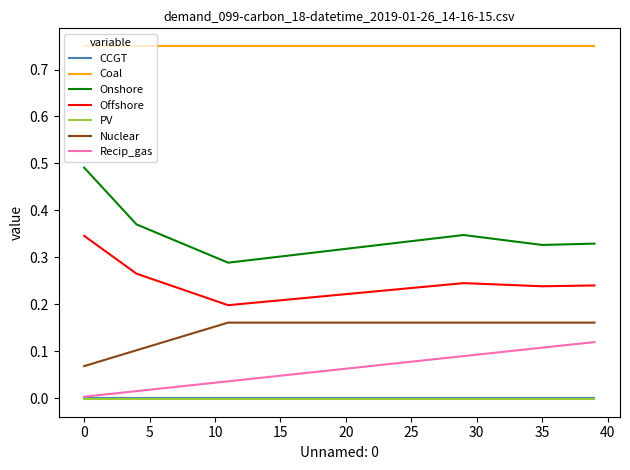

True or false: Onshore and Offshore intersect in this chart.

False